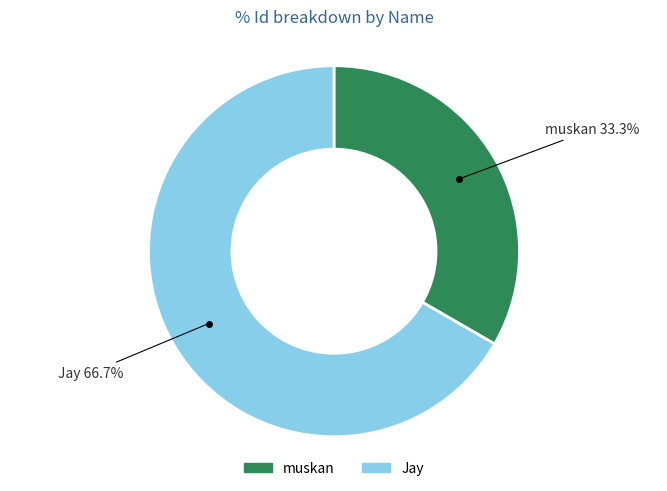

Count the number of slices in the pie.

2